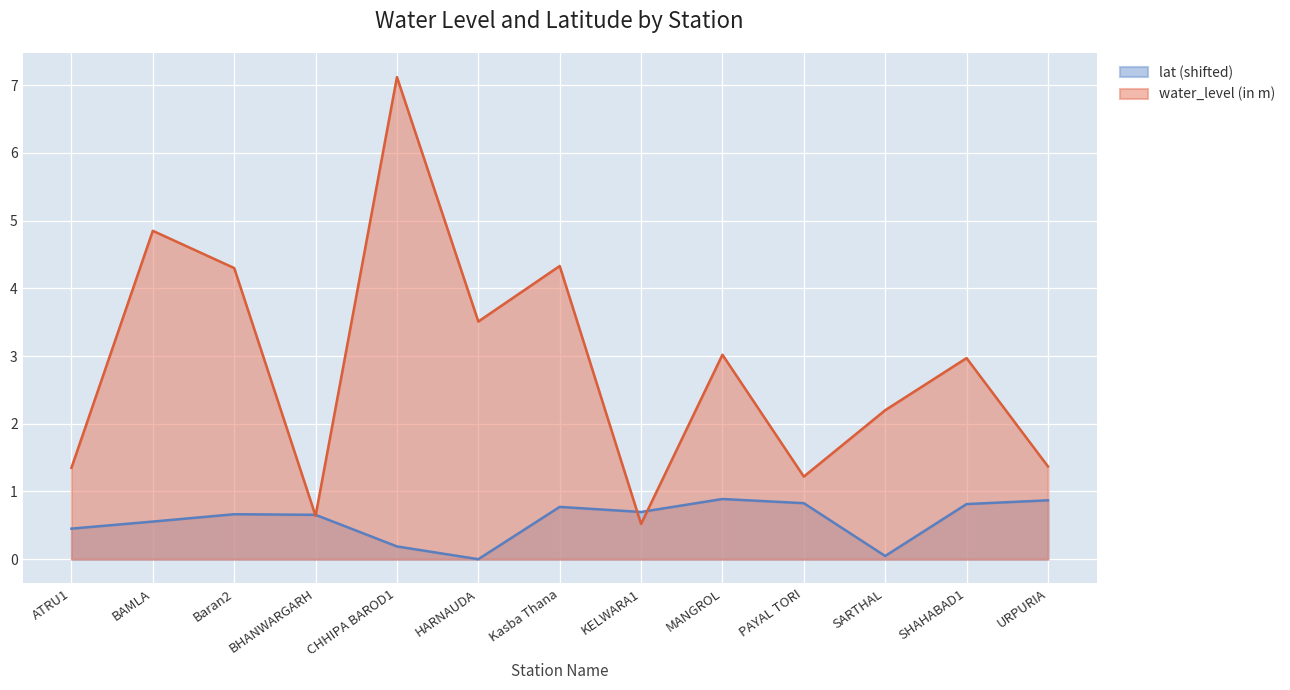

True or false: lat has a value of 0.2 at BAMLA.

False